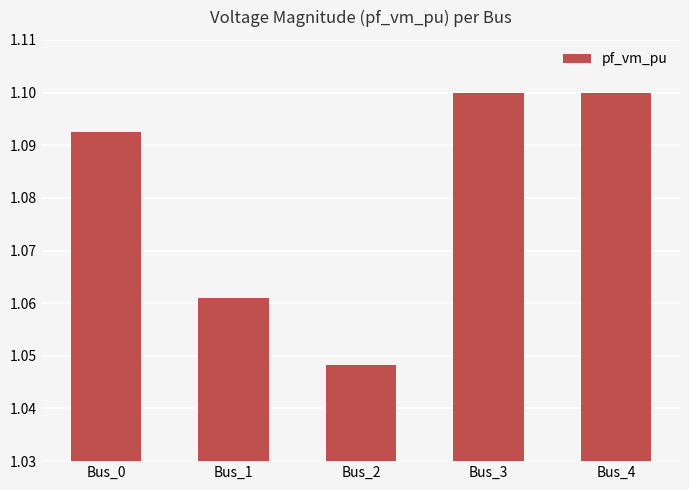

Which label corresponds to the smallest value in the chart?

Bus_2